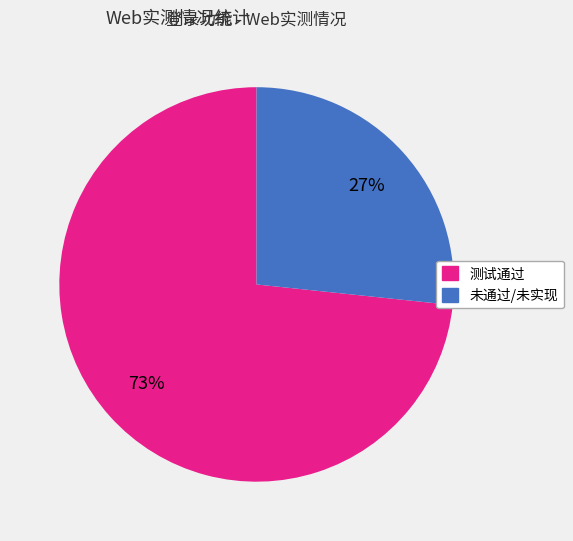

How many segments does this pie chart have?

2